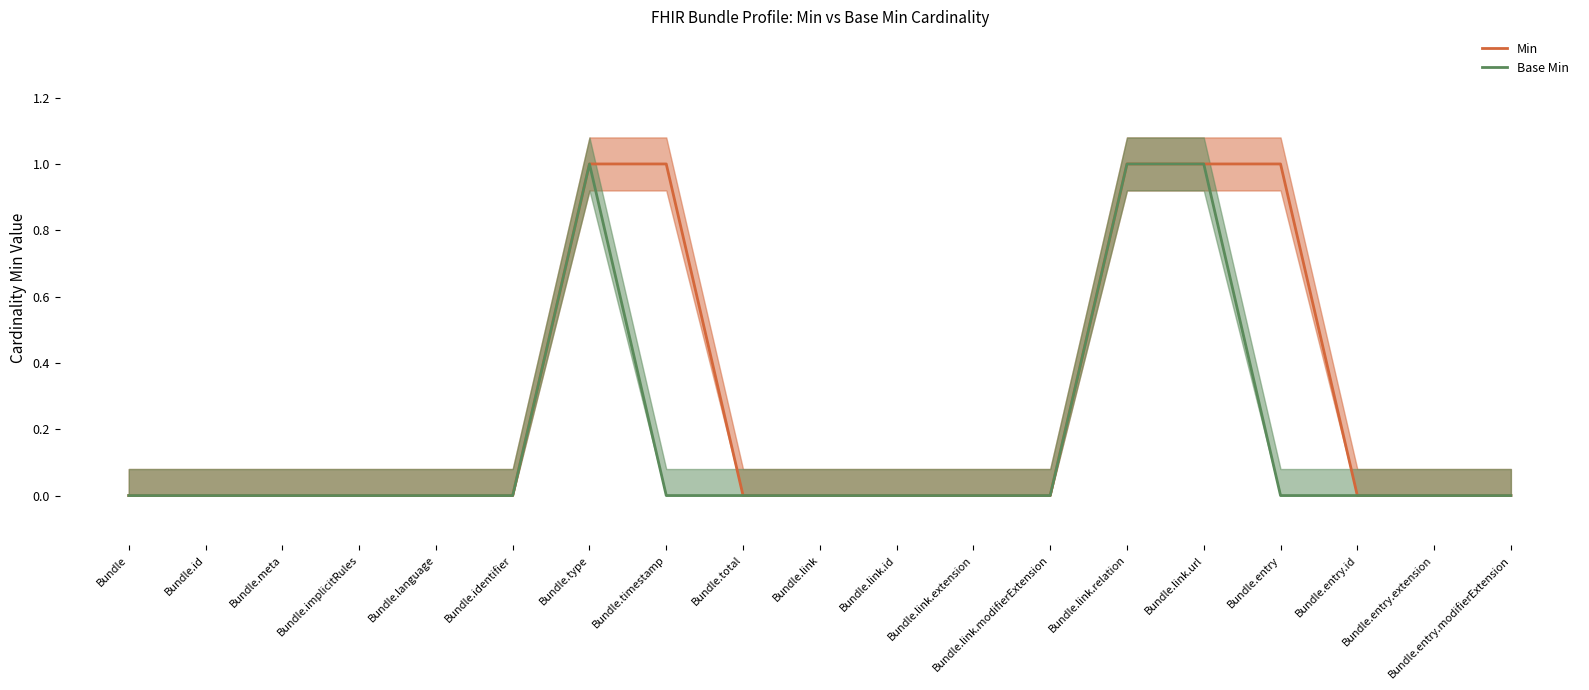

Is the value of Base Min at Bundle greater than the value of Min at Bundle.id?

No